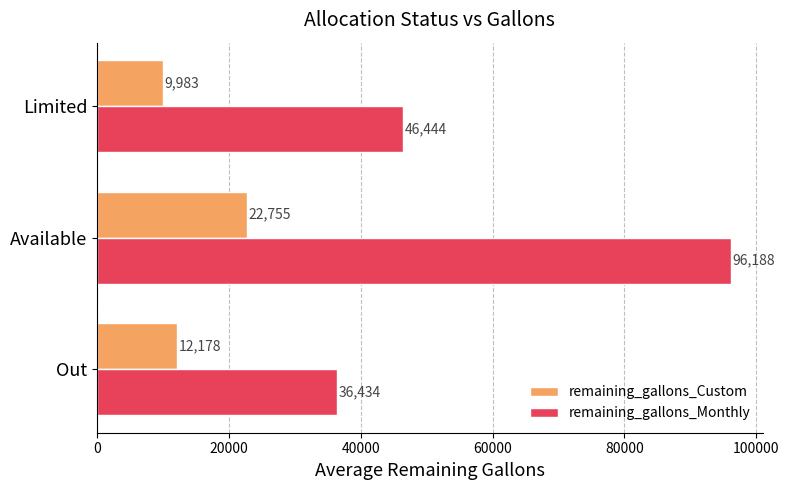

List the series in order of their peak value, highest first.

remaining_gallons_Monthly, remaining_gallons_Custom